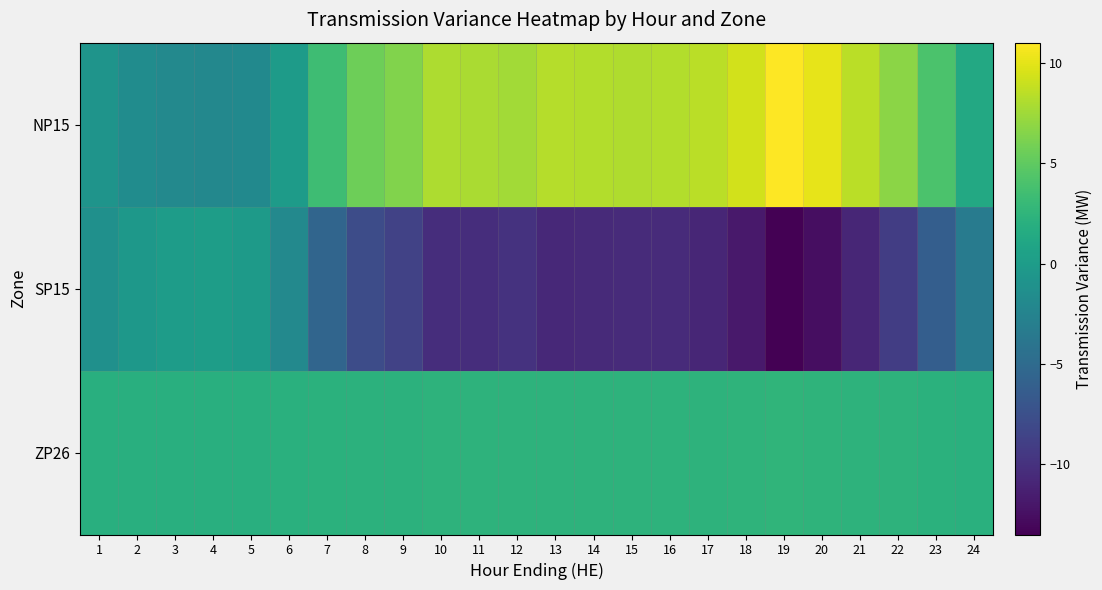

At how many categories does at least one series exceed 3?

17